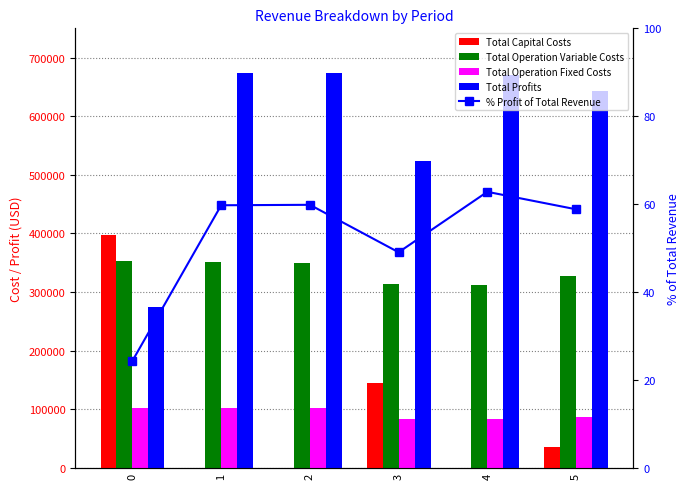

Reading right to left, extract all data points from this chart.

Total Capital Costs: 35200.0	0.0	145600.0	0.0	0.0	397408.0
Total Operation Variable Costs: 327193.5	312584.9	313592.7	350048.4	351197.2	352344.5
Total Operation Fixed Costs: 87642.8	83943.8	83943.8	102270.8	102270.8	102270.8
Total Profits: 643104.4	669581.4	522973.6	674280.2	673131.3	274576.0
% Profit of Total Revenue: 58.8	62.8	49.1	59.9	59.7	24.4